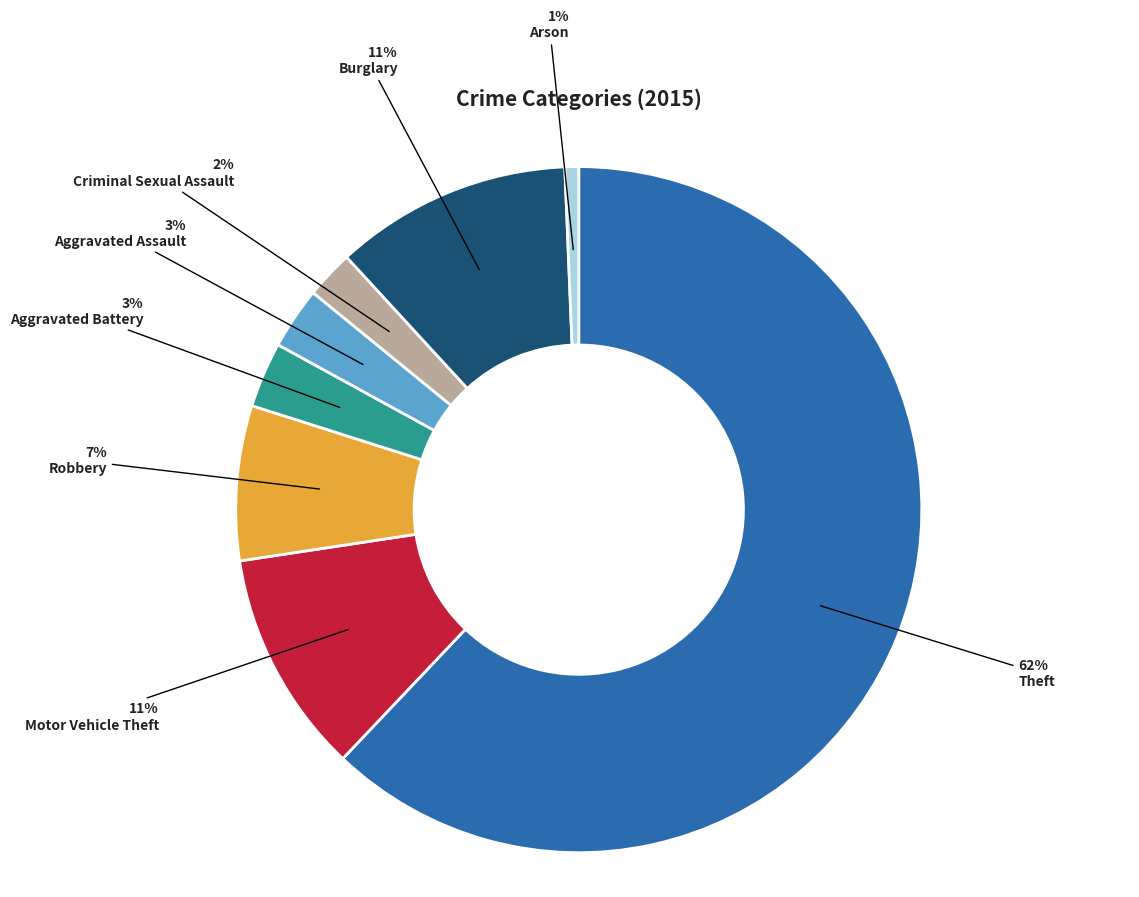

True or false: Arson accounts for 1% of the total.

True